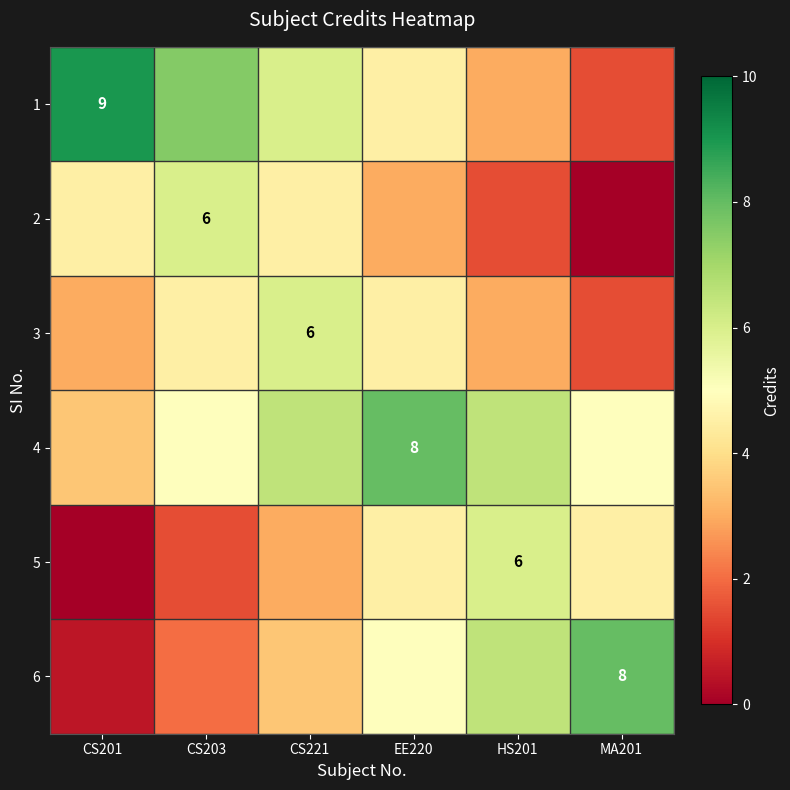

At how many categories does at least one series exceed 0?

6